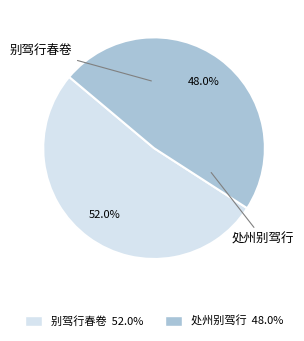

Is it true that 处州别驾行 is 55% of the pie?

False